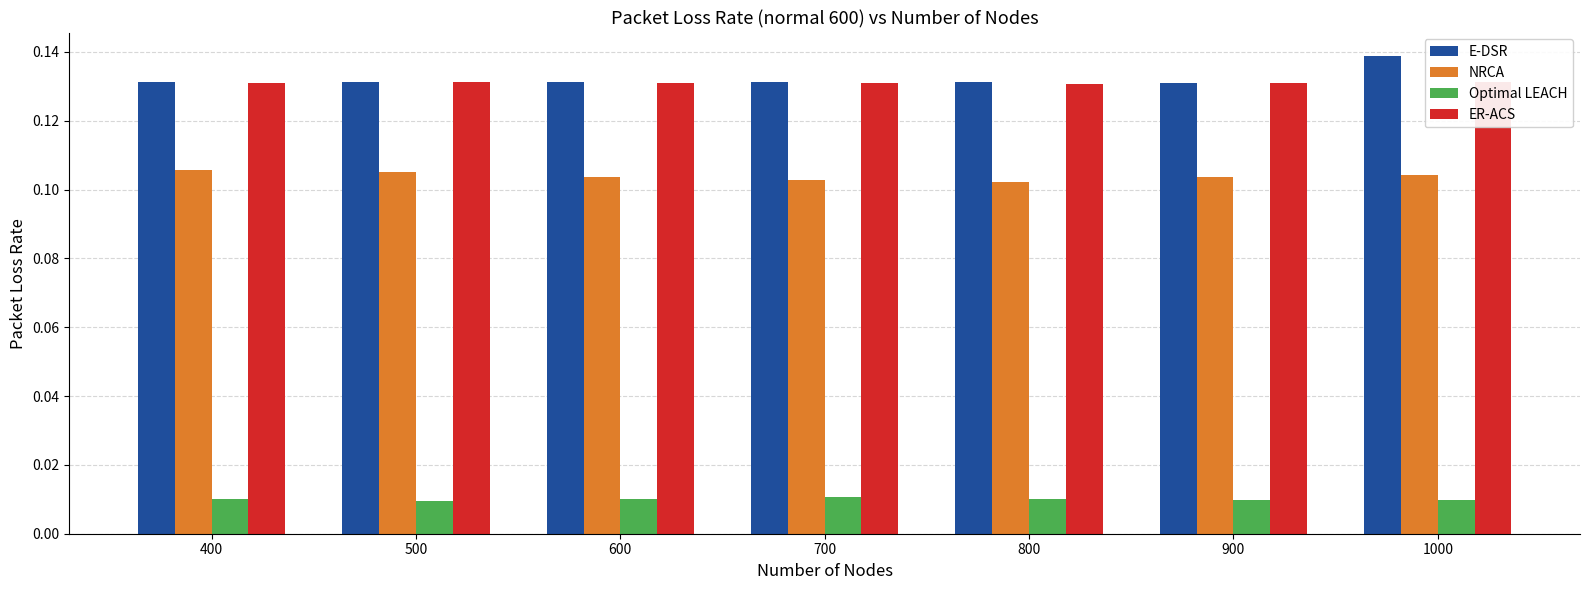

At which label does ER-ACS reach its minimum?

800